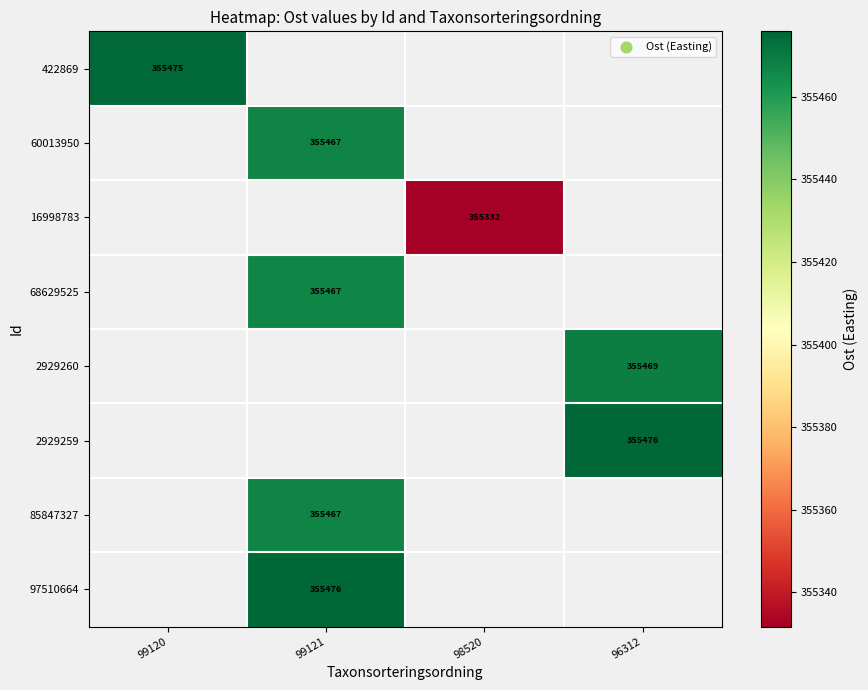

Is the value of 68629525 at 99121 greater than the value of 2929260 at 96312?

No